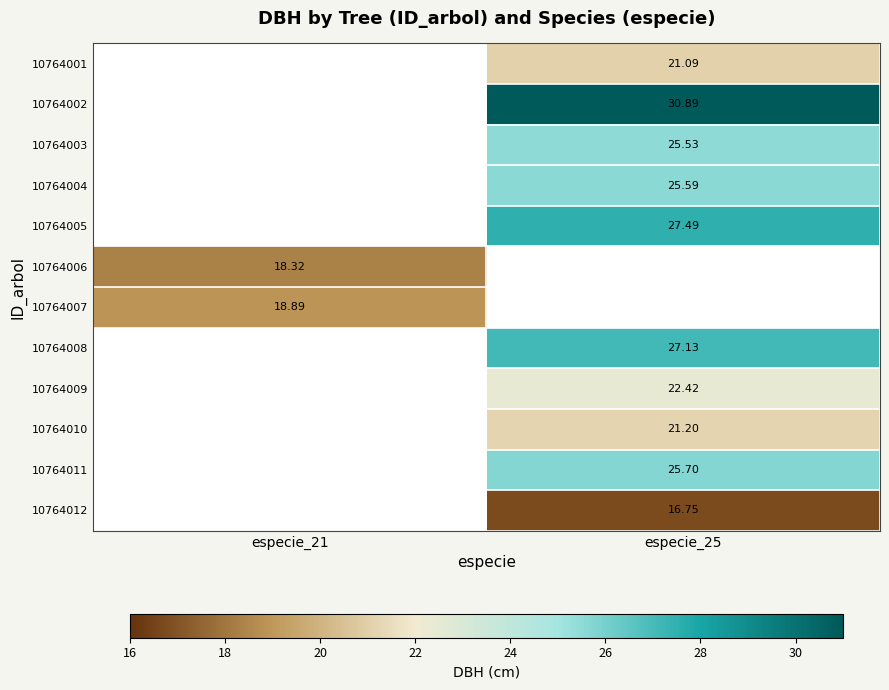

Between especie_21 and especie_25, which is larger?

especie_25